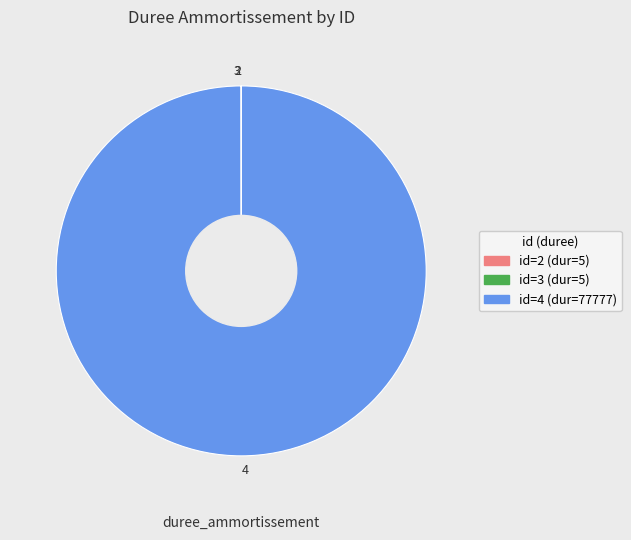

Which category has the biggest portion of the pie?

4